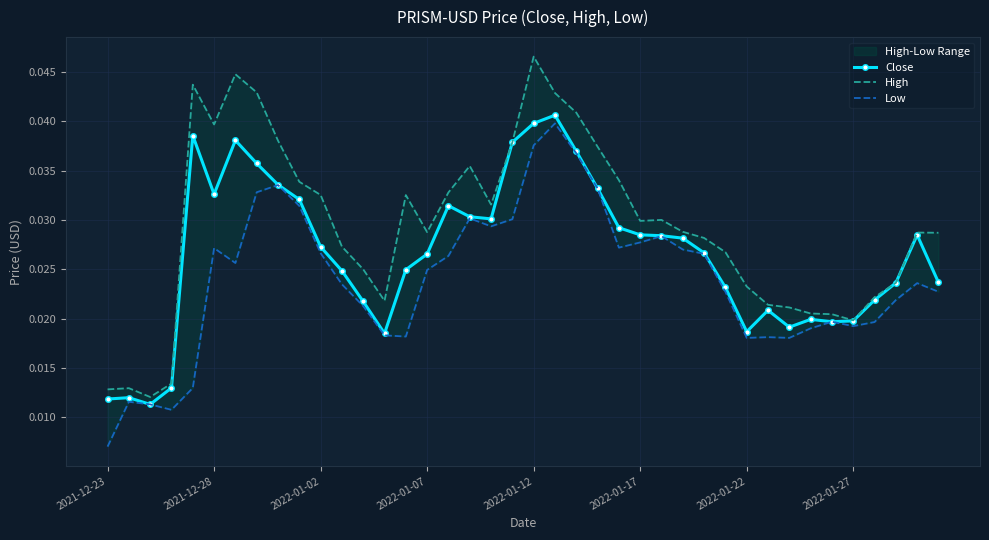

Which has a higher value, 8 or 27?

8